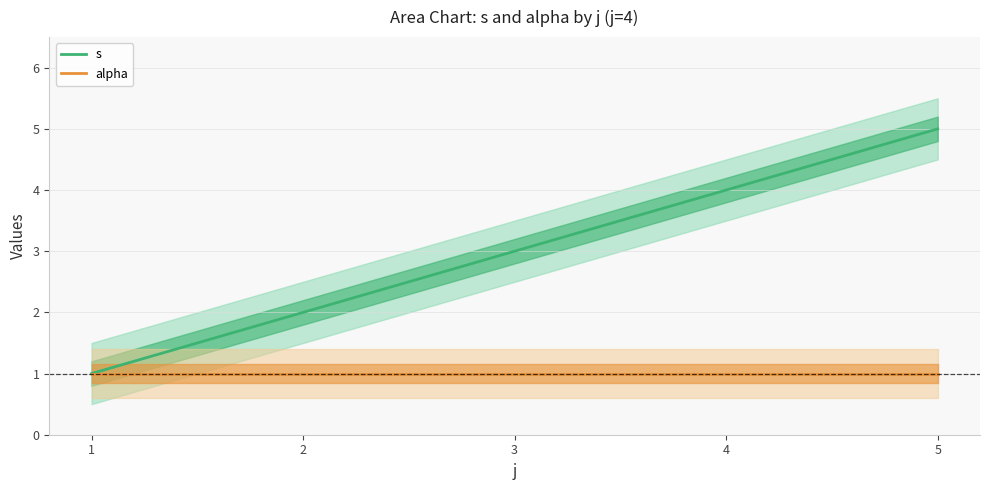

Where is alpha nearest to the value 1?

1